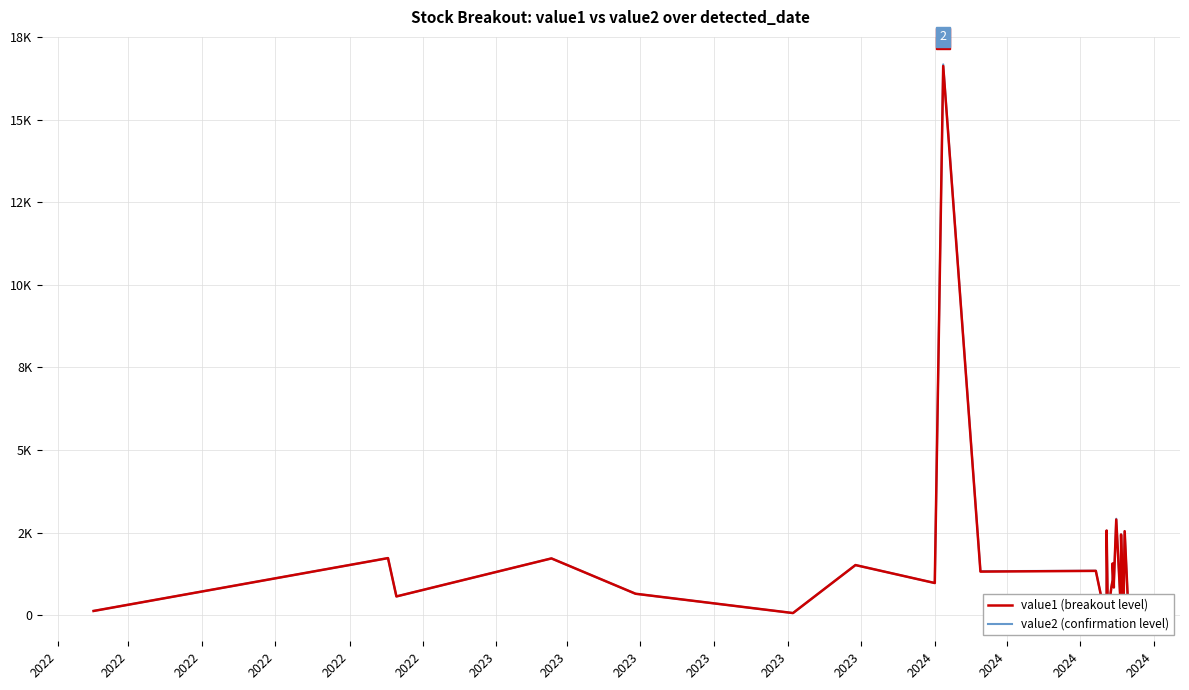

Where do value2 (confirmation level) and value1 (breakout level) first cross each other?

2022 and 2022